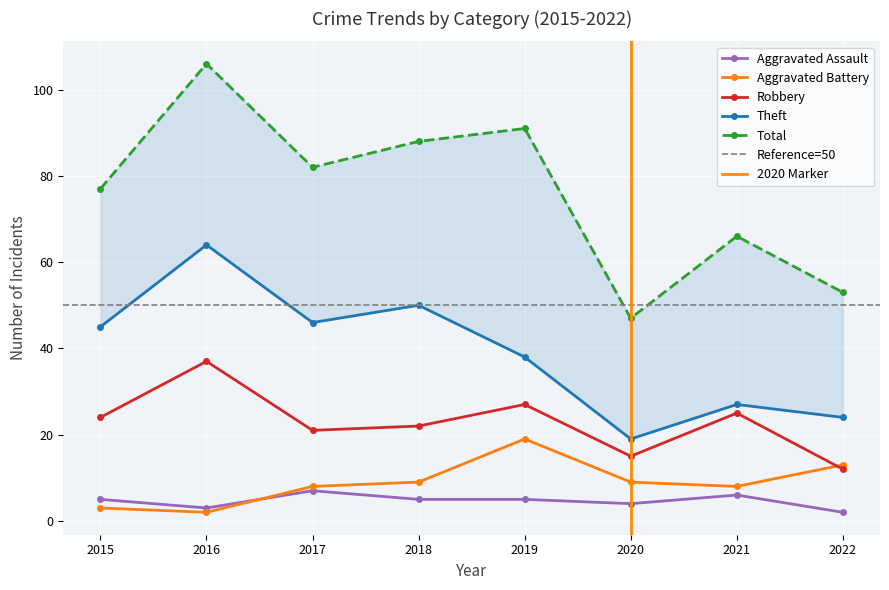

How many values in the Robbery series are below 24?

4